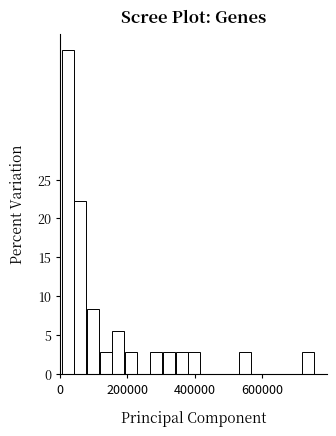

Around what value on the x-axis is the tallest bar? Give the approximate position of its centre, as read against the axis.

20000